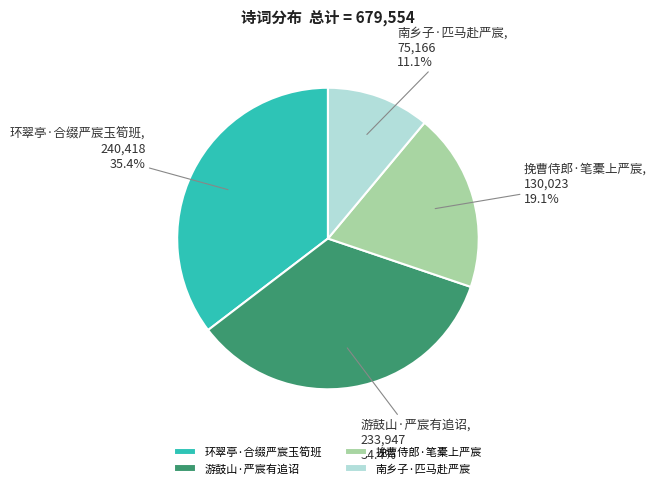

How many segments does this pie chart have?

4